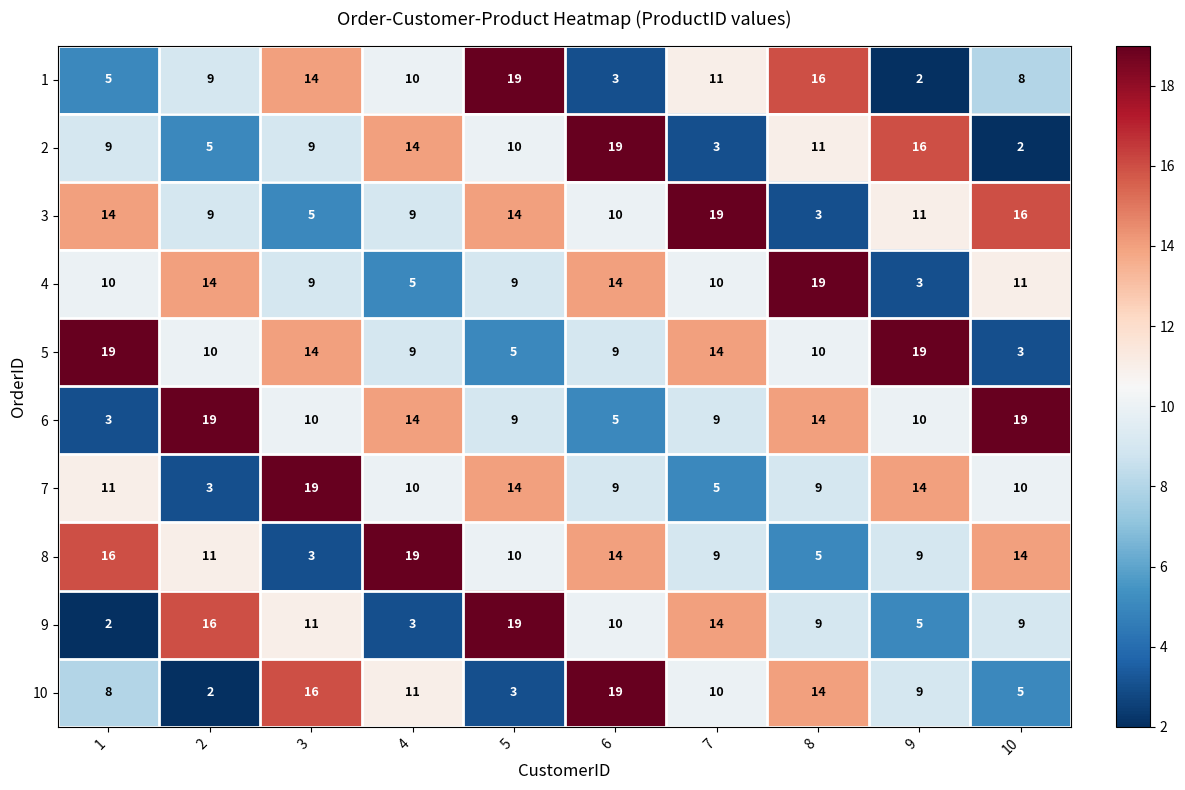

What is the sum of the 8 values at 2 and 9?

20